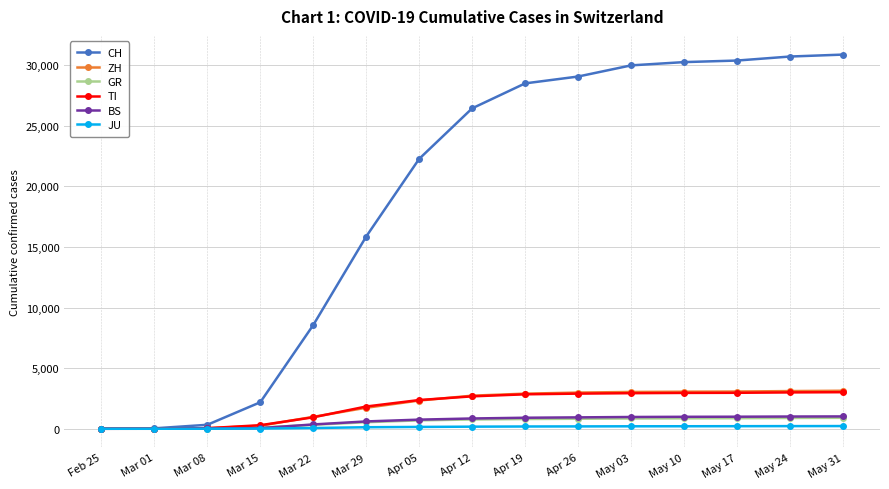

Is the value of GR at May 17 greater than the value of TI at May 03?

No